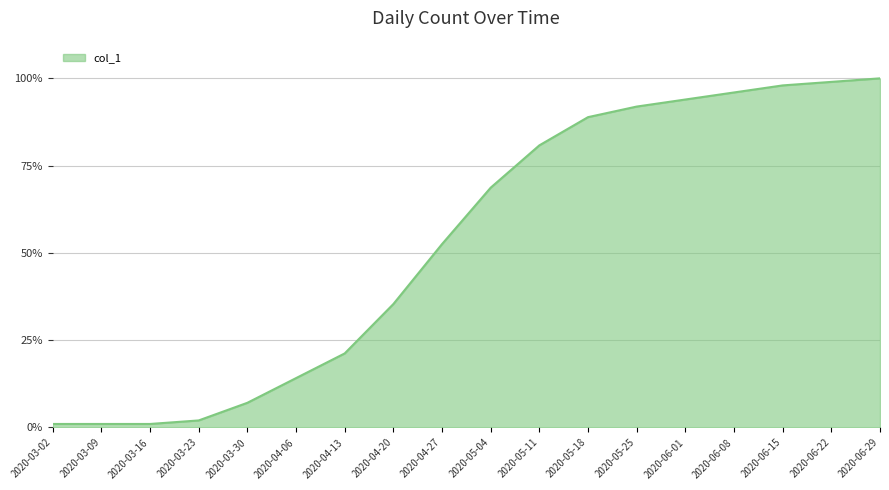

What is the sum of all values?

952.5